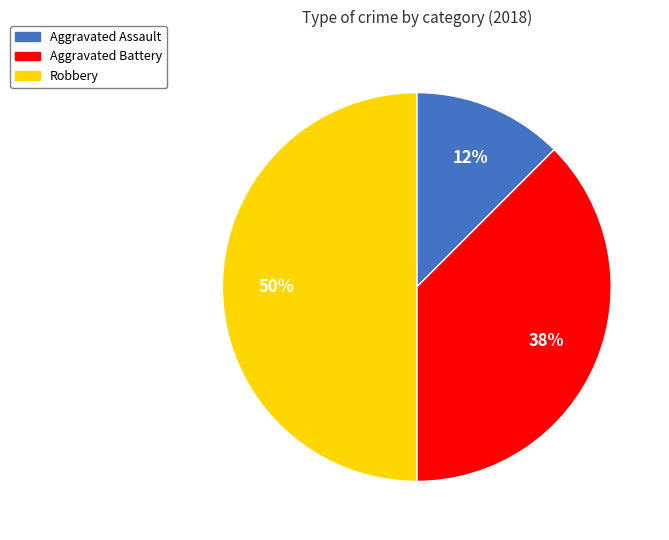

To the nearest percent, what percentage of the pie is Robbery?

50%